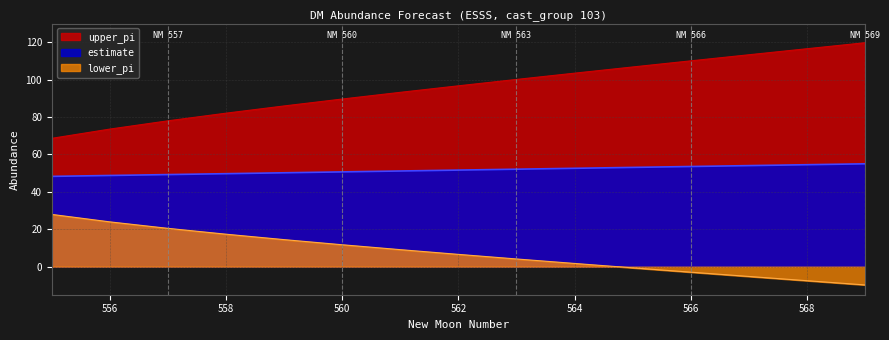

What is the difference between the maximum and minimum values in the lower_pi series?

37.7